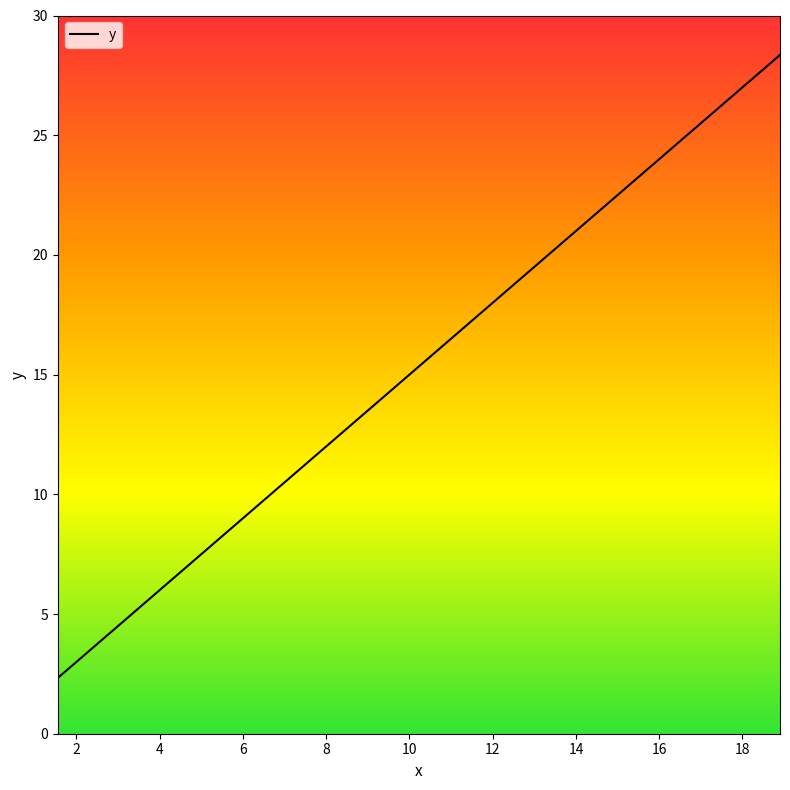

What is the smallest value displayed?

2.3